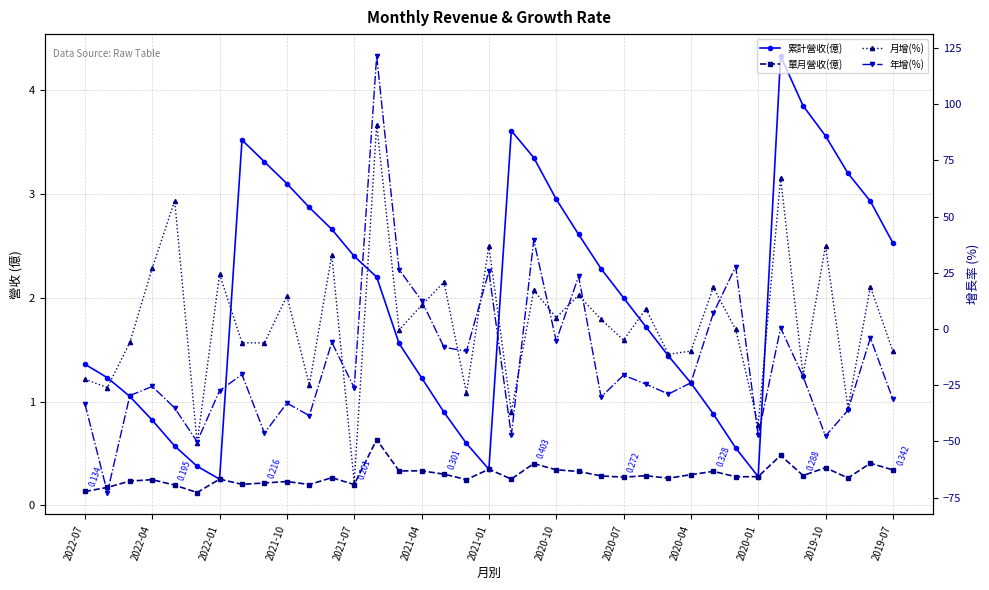

True or false: 累計營收(億) and 單月營收(億) cross at least once.

False